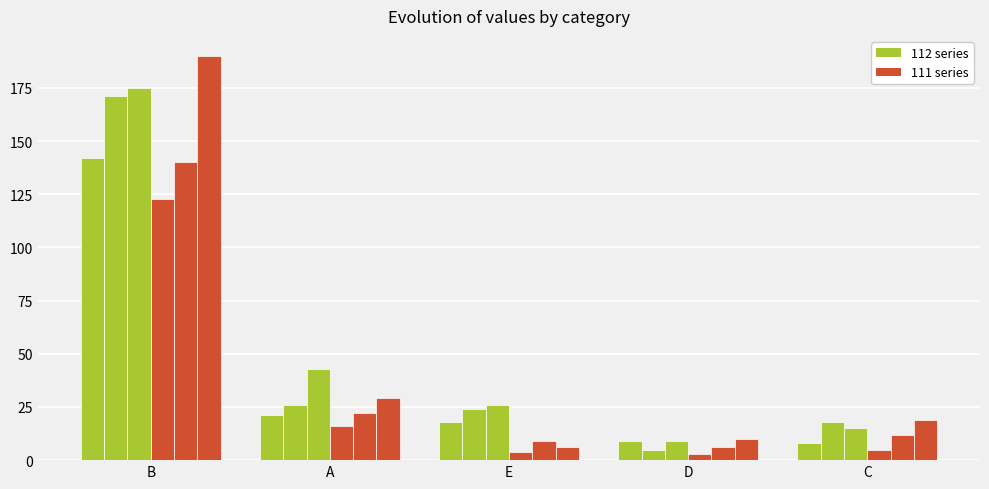

Which series has the widest spread of values?

112 series